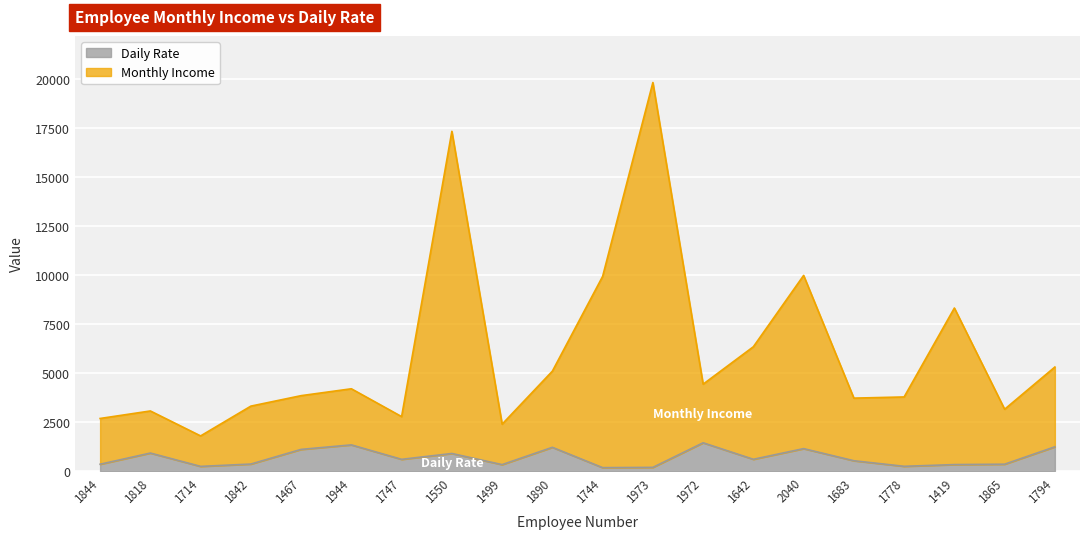

Is it true that Daily Rate equals 2137 at 1972?

False